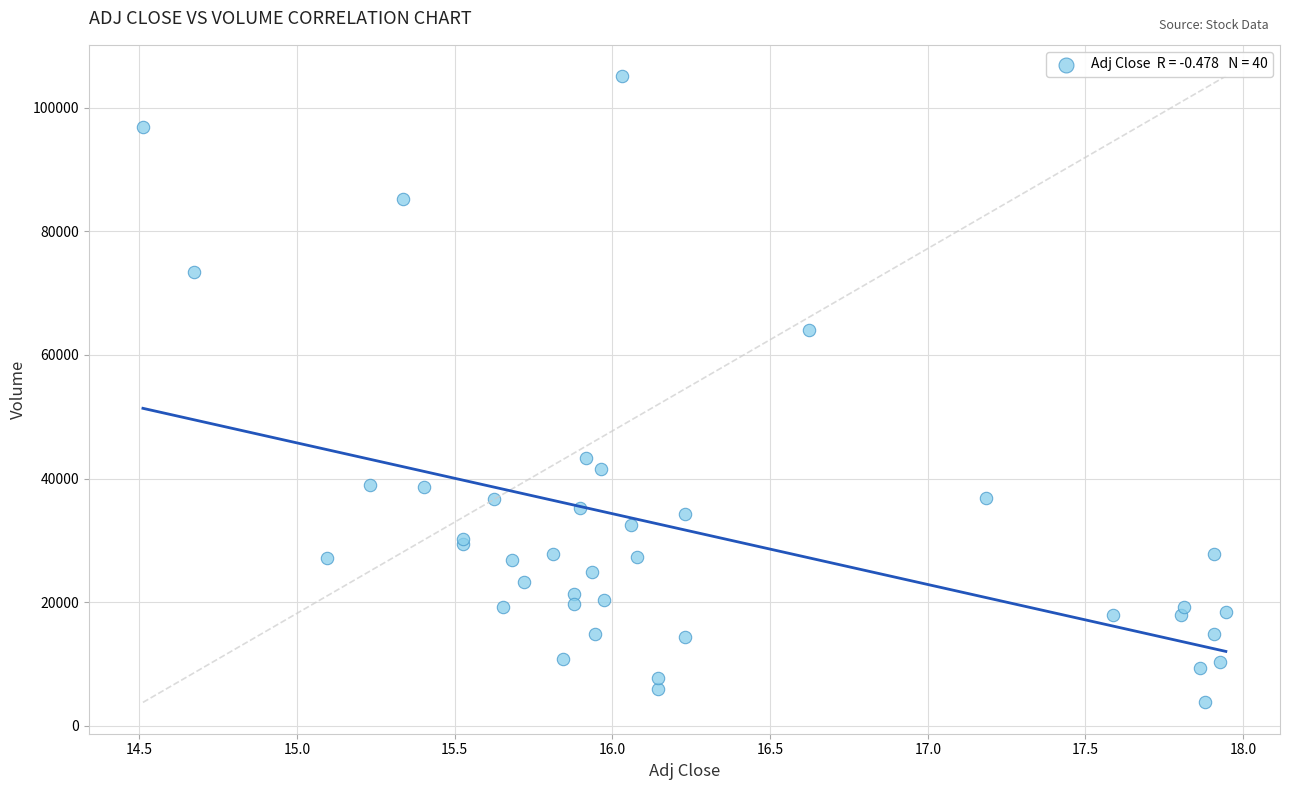

What Y value in the scatter plot is closest to 54450?

64000